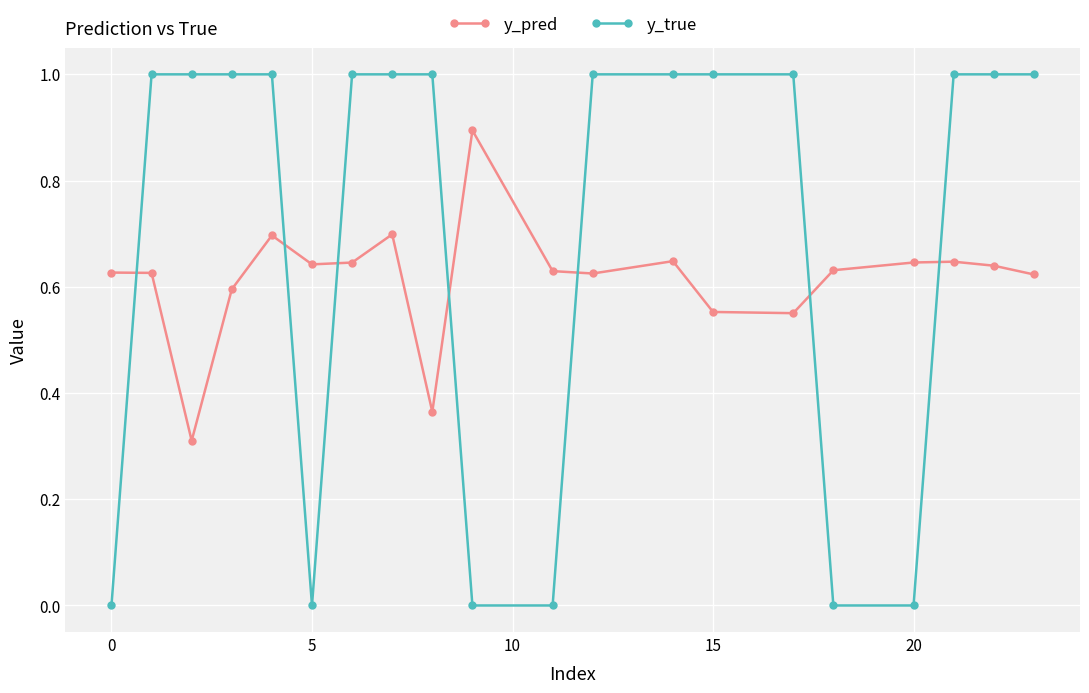

Which series ends up on top after the final intersection of y_pred and y_true?

y_true